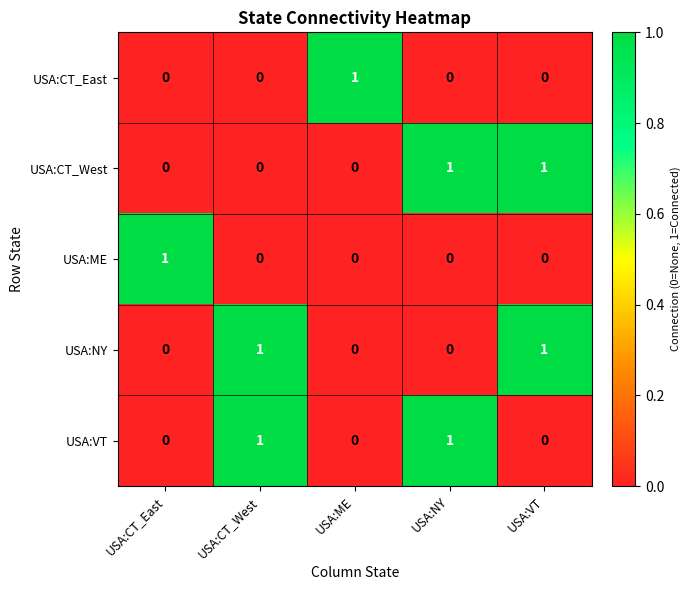

At how many categories does at least one series exceed 0?

5